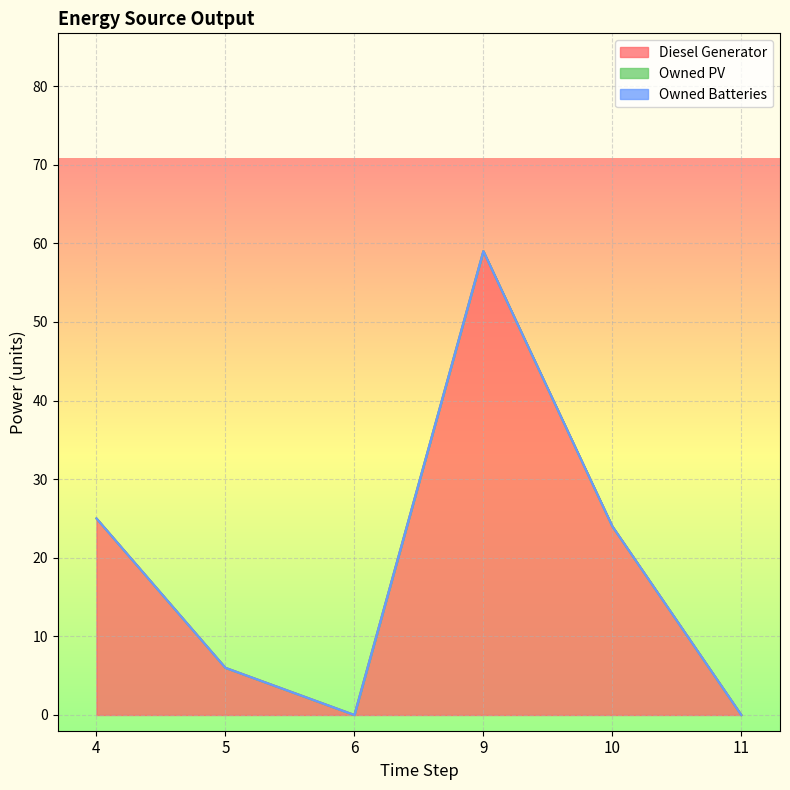

Does the chart display data point markers on the line(s)?

No